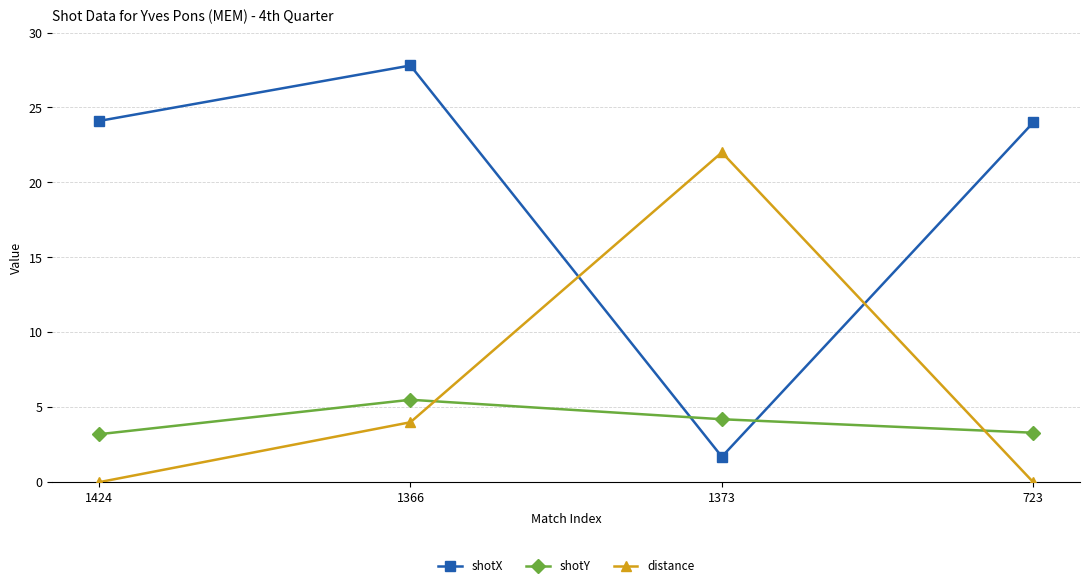

Rank the series by their average value, from highest to lowest.

shotX, distance, shotY